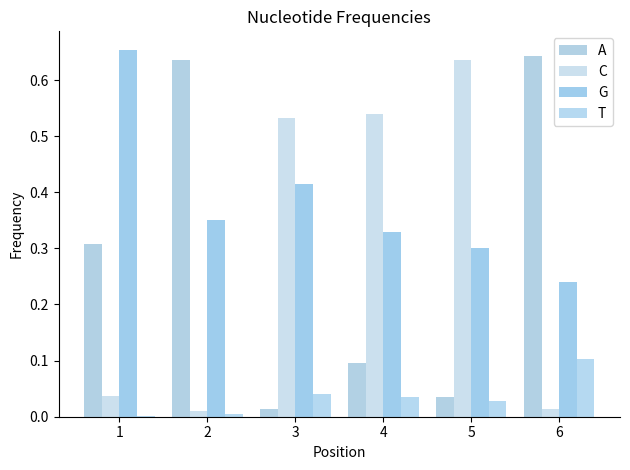

Reading left to right, list all the values displayed in this chart.

A: 1=0.3	2=0.6	3=0.0	4=0.1	5=0.0	6=0.6
C: 1=0.0	2=0.0	3=0.5	4=0.5	5=0.6	6=0.0
G: 1=0.7	2=0.3	3=0.4	4=0.3	5=0.3	6=0.2
T: 1=0.0	2=0.0	3=0.0	4=0.0	5=0.0	6=0.1